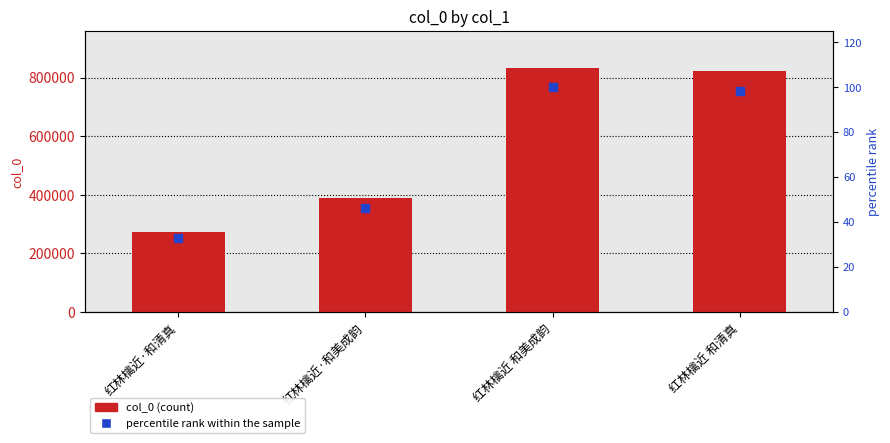

At which category is the sum across all series the highest?

红林檎近 和美成韵